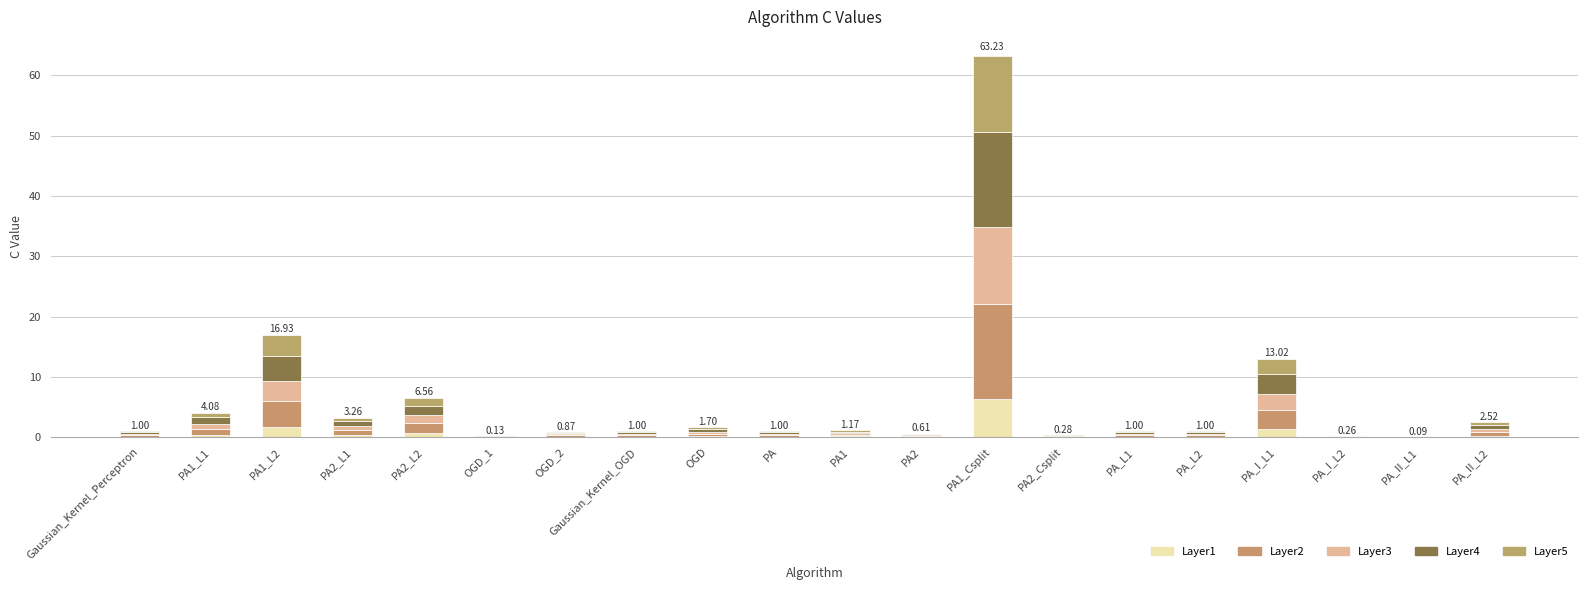

True or false: Layer2 has a value of 0.4 at OGD.

True